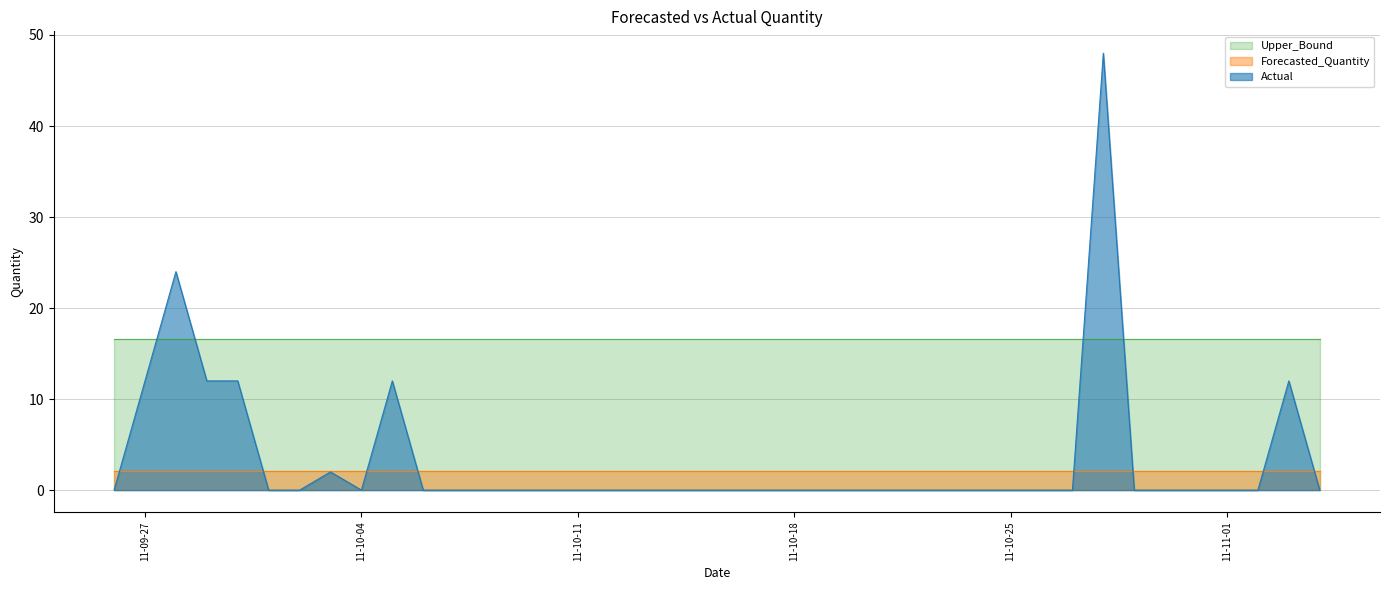

Reading left to right, transcribe all the data shown in this chart.

Actual: 2011-09-26=0.0	2011-09-27=12.0	2011-09-28=24.0	2011-09-29=12.0	2011-09-30=12.0	2011-10-01=0.0	2011-10-02=0.0	2011-10-03=2.0	2011-10-04=0.0	2011-10-05=12.0	2011-10-06=0.0	2011-10-07=0.0	2011-10-08=0.0	2011-10-09=0.0	2011-10-10=0.0	2011-10-11=0.0	2011-10-12=0.0	2011-10-13=0.0	2011-10-14=0.0	2011-10-15=0.0	2011-10-16=0.0	2011-10-17=0.0	2011-10-18=0.0	2011-10-19=0.0	2011-10-20=0.0	2011-10-21=0.0	2011-10-22=0.0	2011-10-23=0.0	2011-10-24=0.0	2011-10-25=0.0	2011-10-26=0.0	2011-10-27=0.0	2011-10-28=48.0	2011-10-29=0.0	2011-10-30=0.0	2011-10-31=0.0	2011-11-01=0.0	2011-11-02=0.0	2011-11-03=12.0	2011-11-04=0.0
Forecasted_Quantity: 2011-09-26=2.1	2011-09-27=2.1	2011-09-28=2.1	2011-09-29=2.1	2011-09-30=2.1	2011-10-01=2.1	2011-10-02=2.1	2011-10-03=2.1	2011-10-04=2.1	2011-10-05=2.1	2011-10-06=2.1	2011-10-07=2.1	2011-10-08=2.1	2011-10-09=2.1	2011-10-10=2.1	2011-10-11=2.1	2011-10-12=2.1	2011-10-13=2.1	2011-10-14=2.1	2011-10-15=2.1	2011-10-16=2.1	2011-10-17=2.1	2011-10-18=2.1	2011-10-19=2.1	2011-10-20=2.1	2011-10-21=2.1	2011-10-22=2.1	2011-10-23=2.1	2011-10-24=2.1	2011-10-25=2.1	2011-10-26=2.1	2011-10-27=2.1	2011-10-28=2.1	2011-10-29=2.1	2011-10-30=2.1	2011-10-31=2.1	2011-11-01=2.1	2011-11-02=2.1	2011-11-03=2.1	2011-11-04=2.1
Upper_Bound: 2011-09-26=16.6	2011-09-27=16.6	2011-09-28=16.6	2011-09-29=16.6	2011-09-30=16.6	2011-10-01=16.6	2011-10-02=16.6	2011-10-03=16.6	2011-10-04=16.6	2011-10-05=16.6	2011-10-06=16.6	2011-10-07=16.6	2011-10-08=16.6	2011-10-09=16.6	2011-10-10=16.6	2011-10-11=16.6	2011-10-12=16.6	2011-10-13=16.6	2011-10-14=16.6	2011-10-15=16.6	2011-10-16=16.6	2011-10-17=16.6	2011-10-18=16.6	2011-10-19=16.6	2011-10-20=16.6	2011-10-21=16.6	2011-10-22=16.6	2011-10-23=16.6	2011-10-24=16.6	2011-10-25=16.6	2011-10-26=16.6	2011-10-27=16.6	2011-10-28=16.6	2011-10-29=16.6	2011-10-30=16.6	2011-10-31=16.6	2011-11-01=16.6	2011-11-02=16.6	2011-11-03=16.6	2011-11-04=16.6